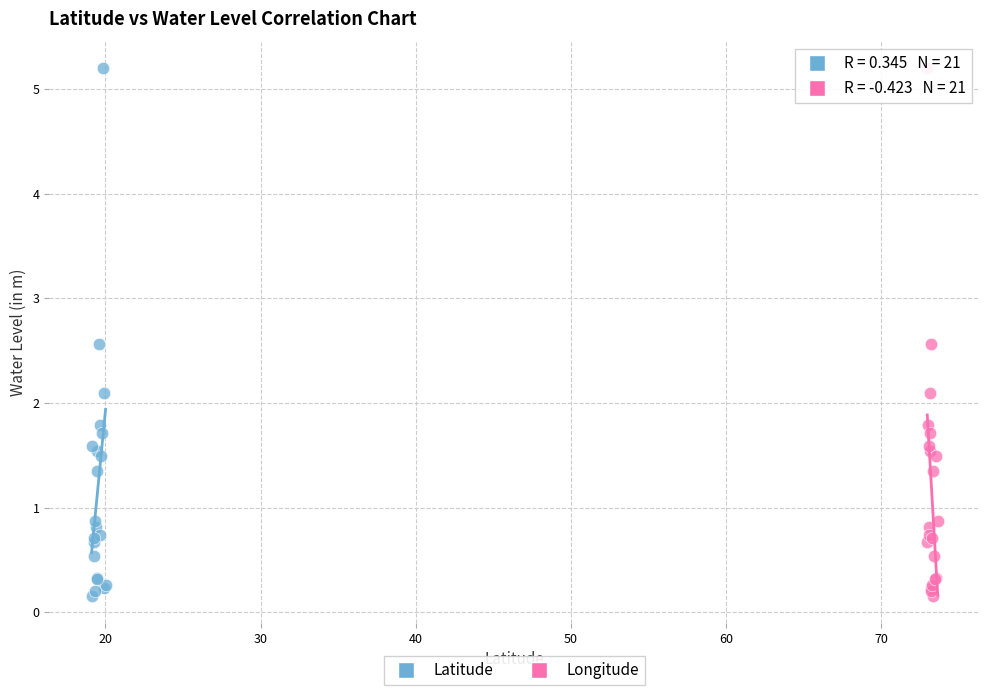

What are all the series names shown in the legend?

Latitude, Longitude